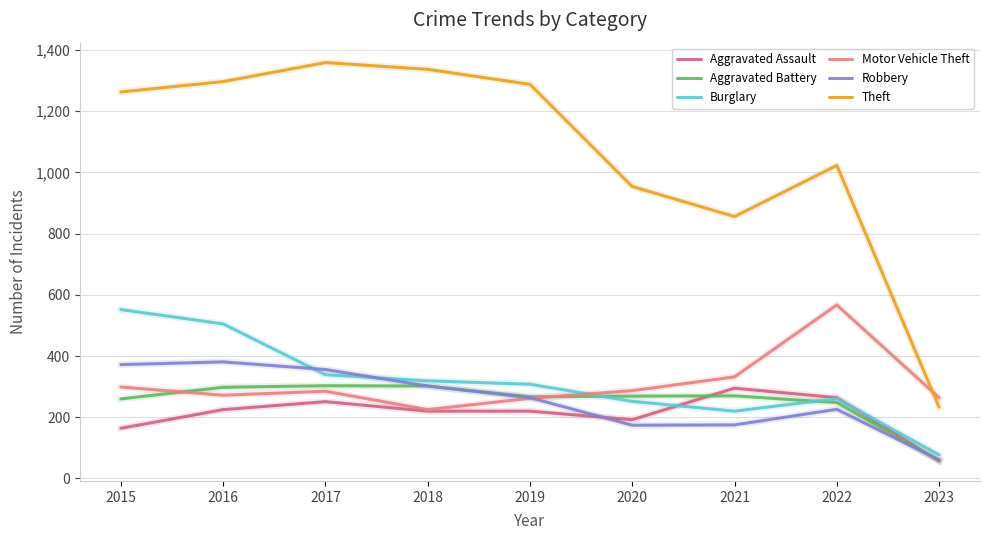

How many intersections are there between Burglary and Motor Vehicle Theft?

1